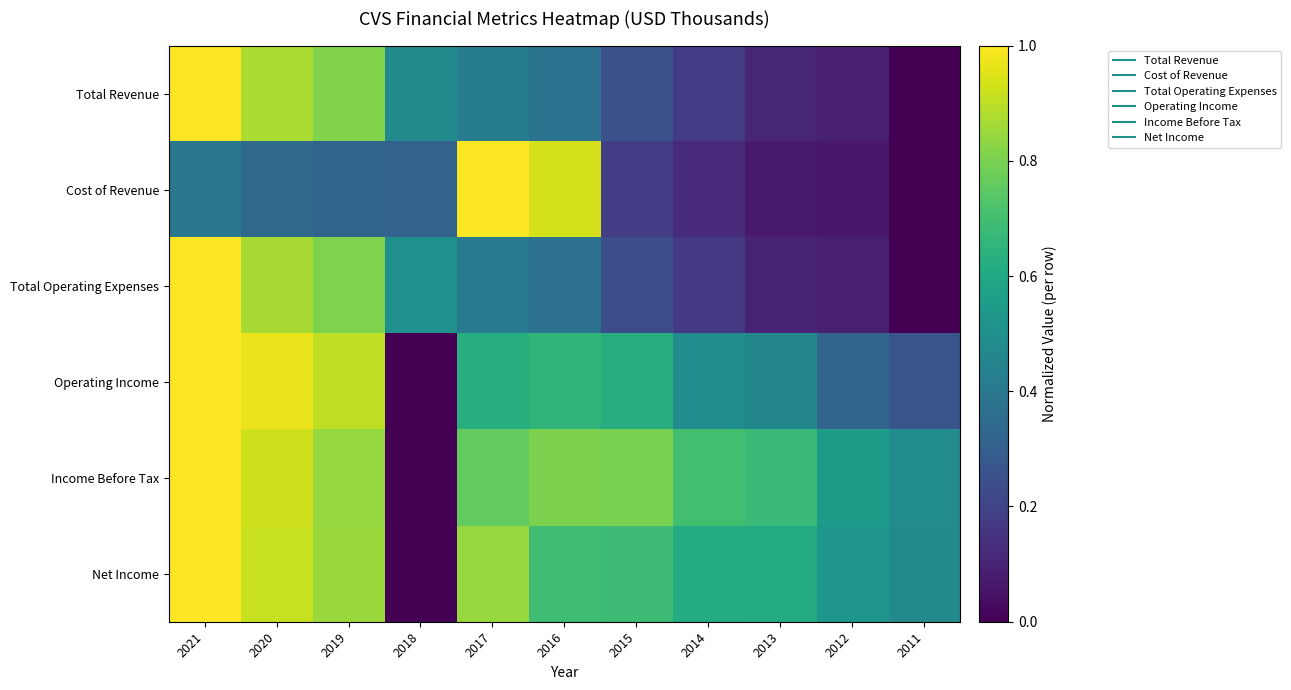

Which series changed the most between 2017 and 2015?

Cost of Revenue